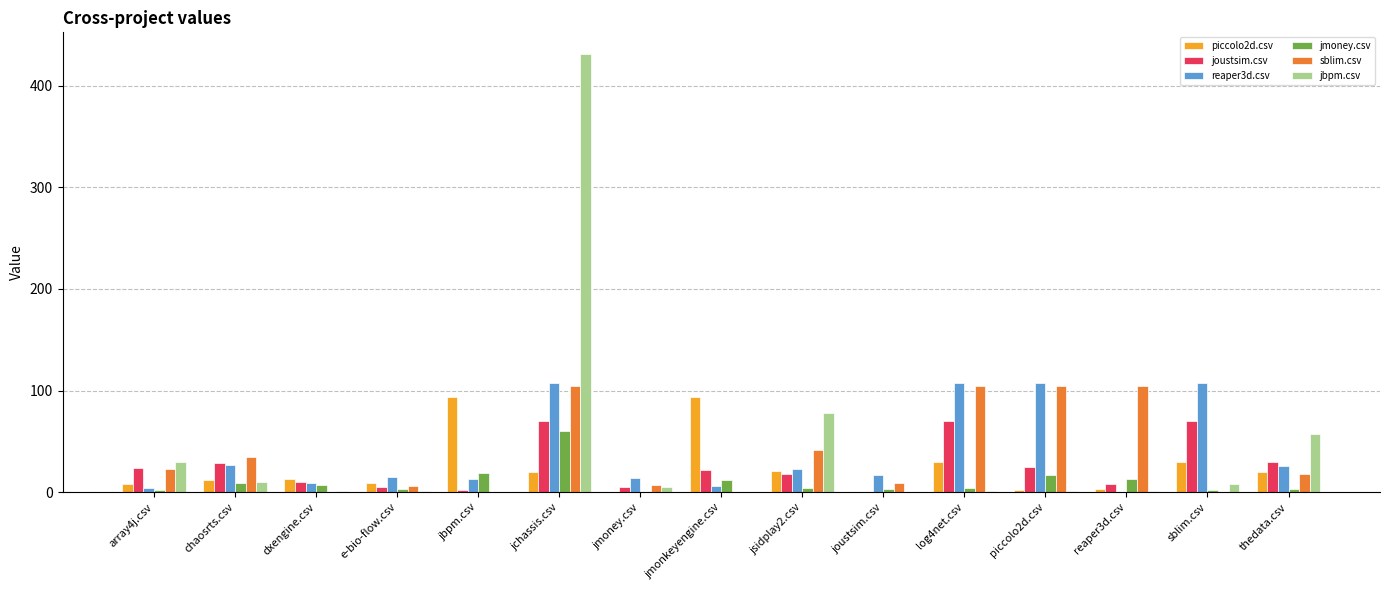

At which category does the chart reach its peak across all series?

jchassis.csv